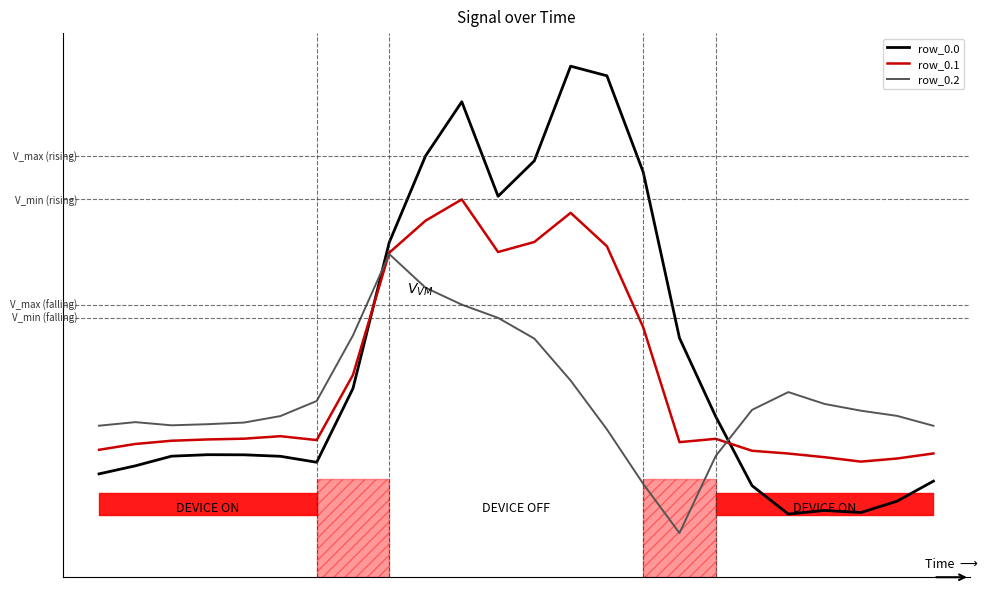

Where do row_0.2 and row_0.1 first cross each other?

7 and 8